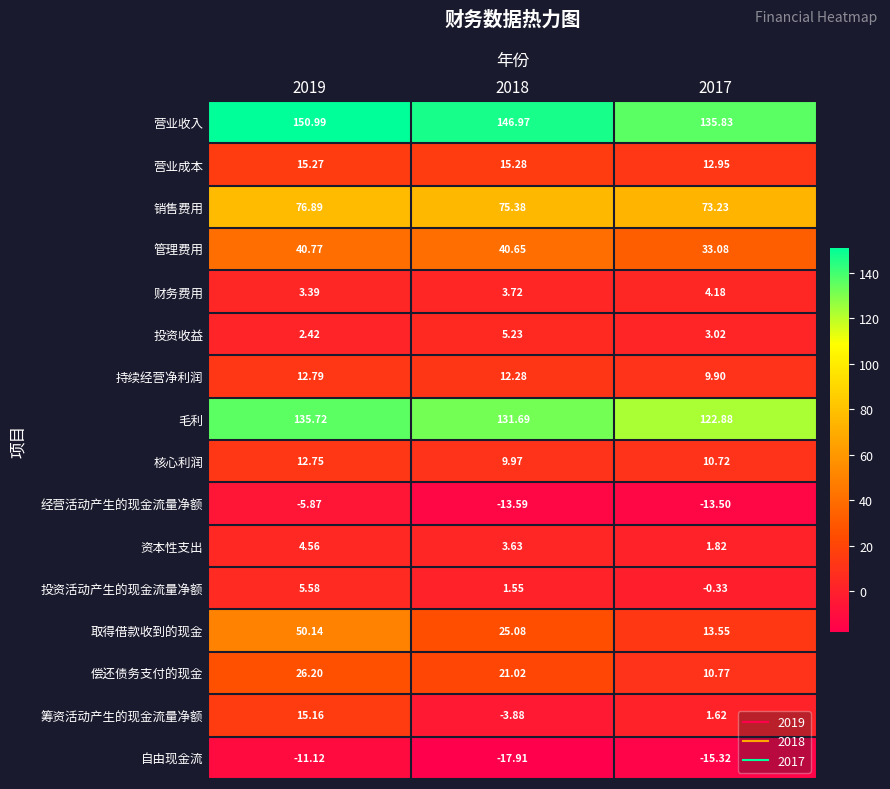

What is the total value across all series at 2019?

535.6